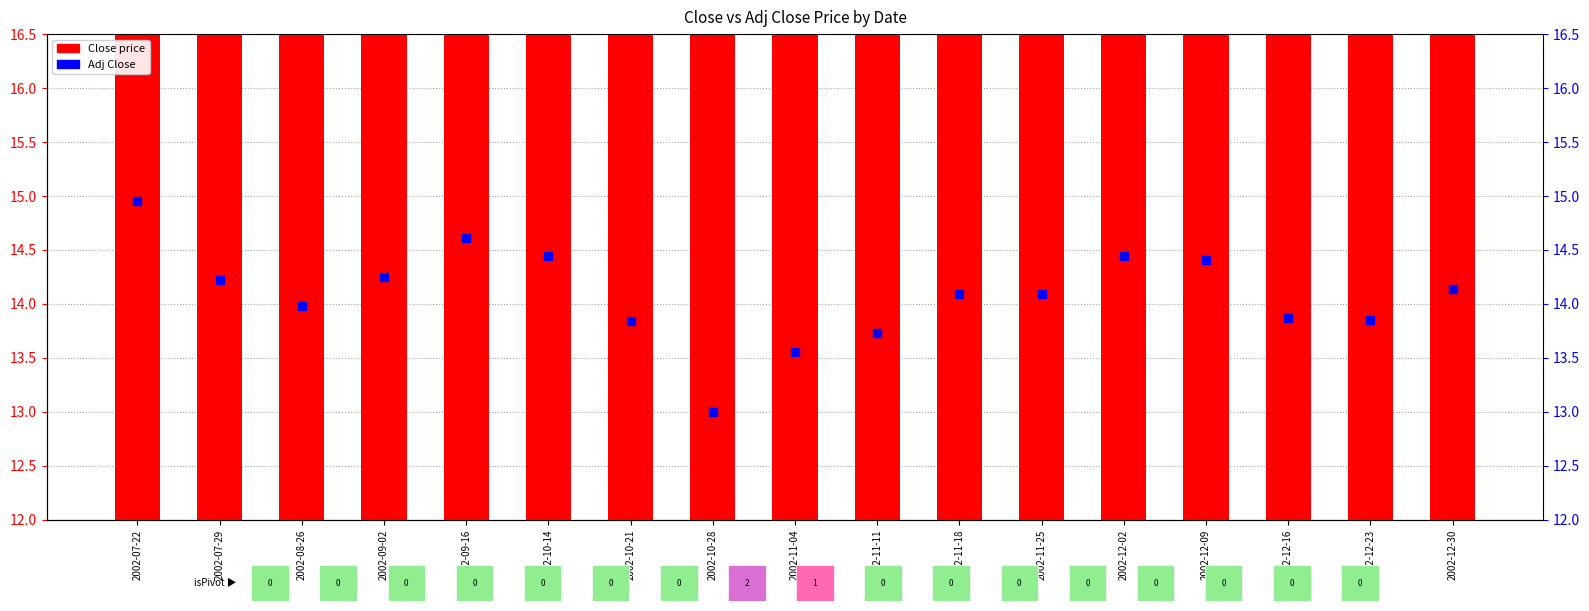

Which series reaches the maximum Y coordinate?

Close price